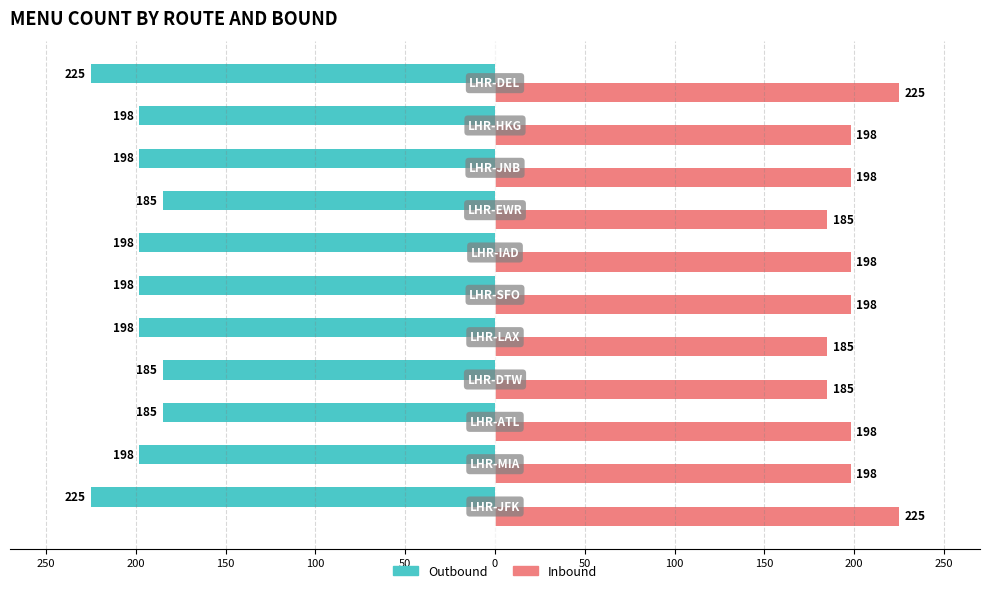

Count the Inbound values in the range 185 to 198.

9